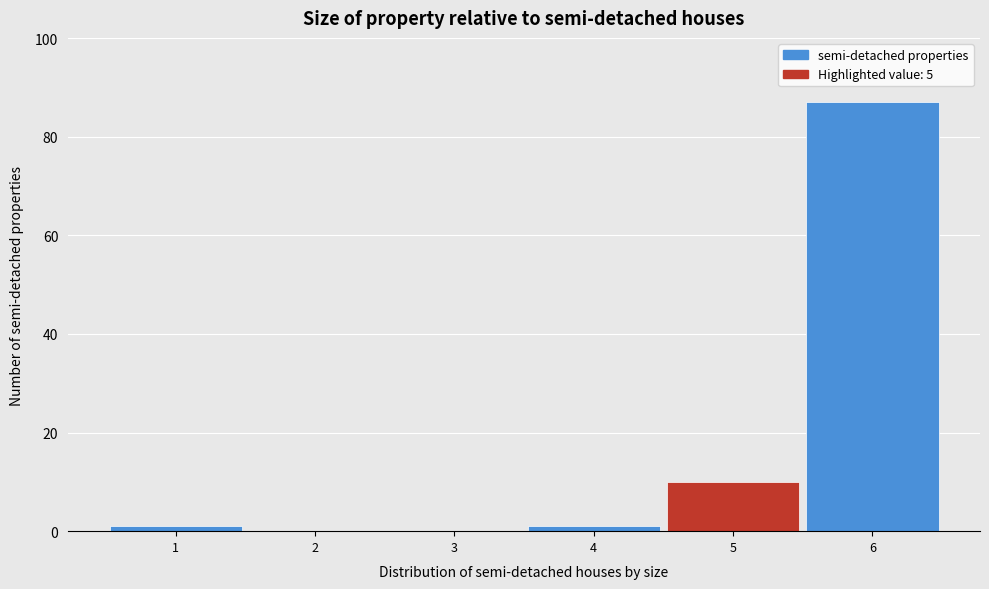

Reading left to right, transcribe this chart: for each bar, give the range it covers on the x-axis and its height. The values are not printed on the chart, so give them approximately, as read against the axis.

0.5 to 1.5: under 2
1.5 to 2.5: 0
2.5 to 3.5: 0
3.5 to 4.5: under 2
4.5 to 5.5: 10
5.5 to 6.5: 88